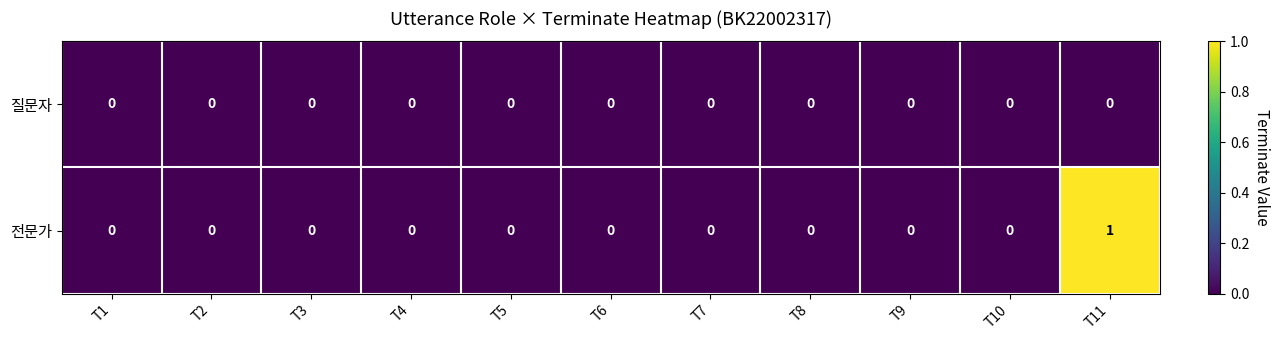

Count the number of data series in this chart.

2